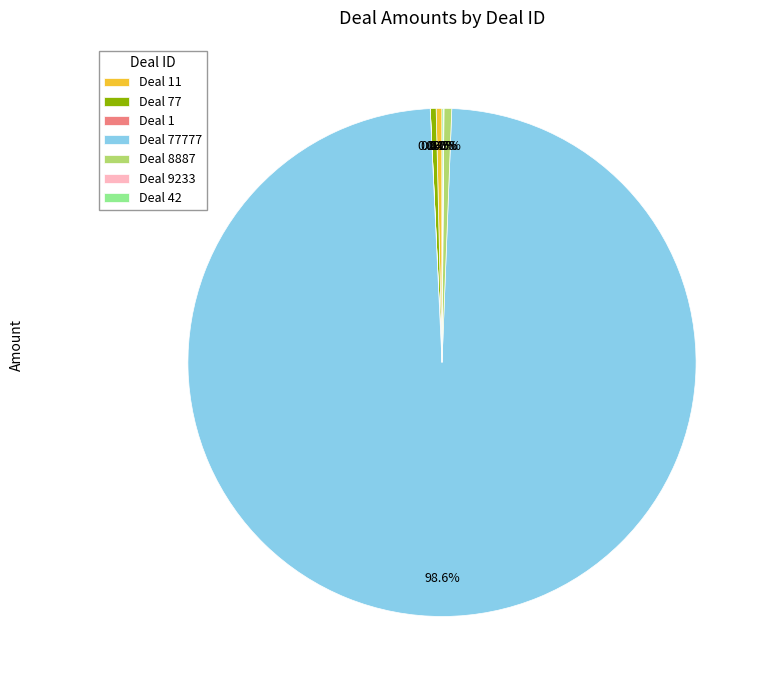

Is there any slice that represents more than half of the pie?

Yes